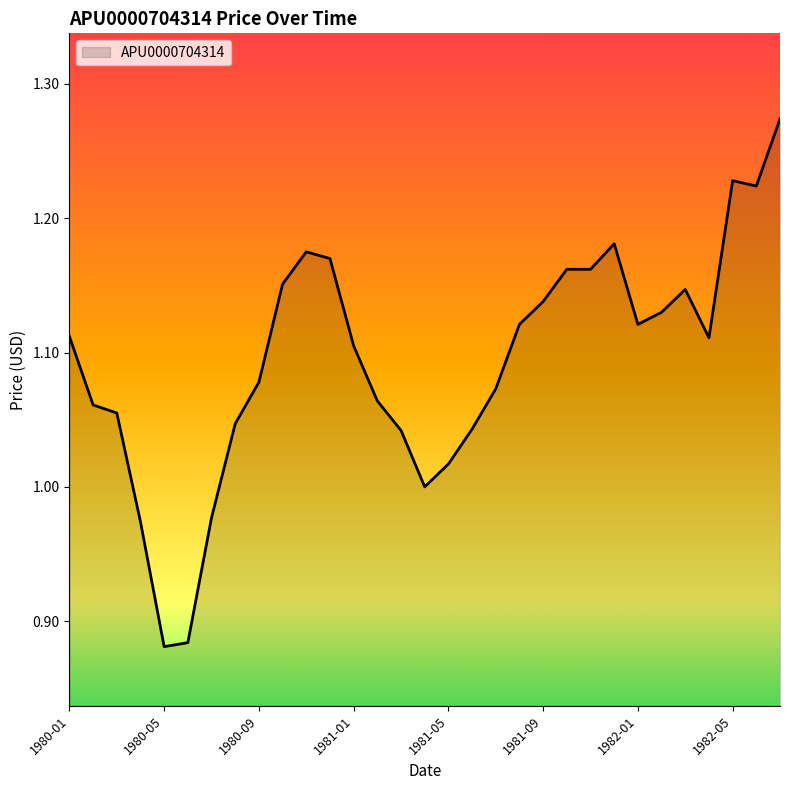

What is the difference between the maximum and minimum values?

0.4